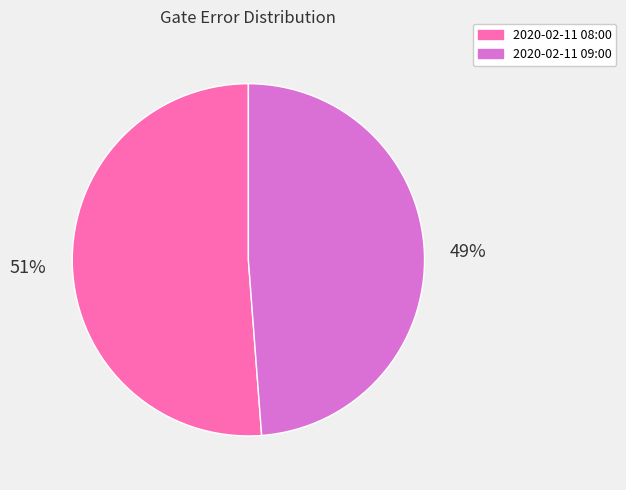

Combined, do 2020-02-11 09:00 and 2020-02-11 08:00 account for over 50%?

Yes